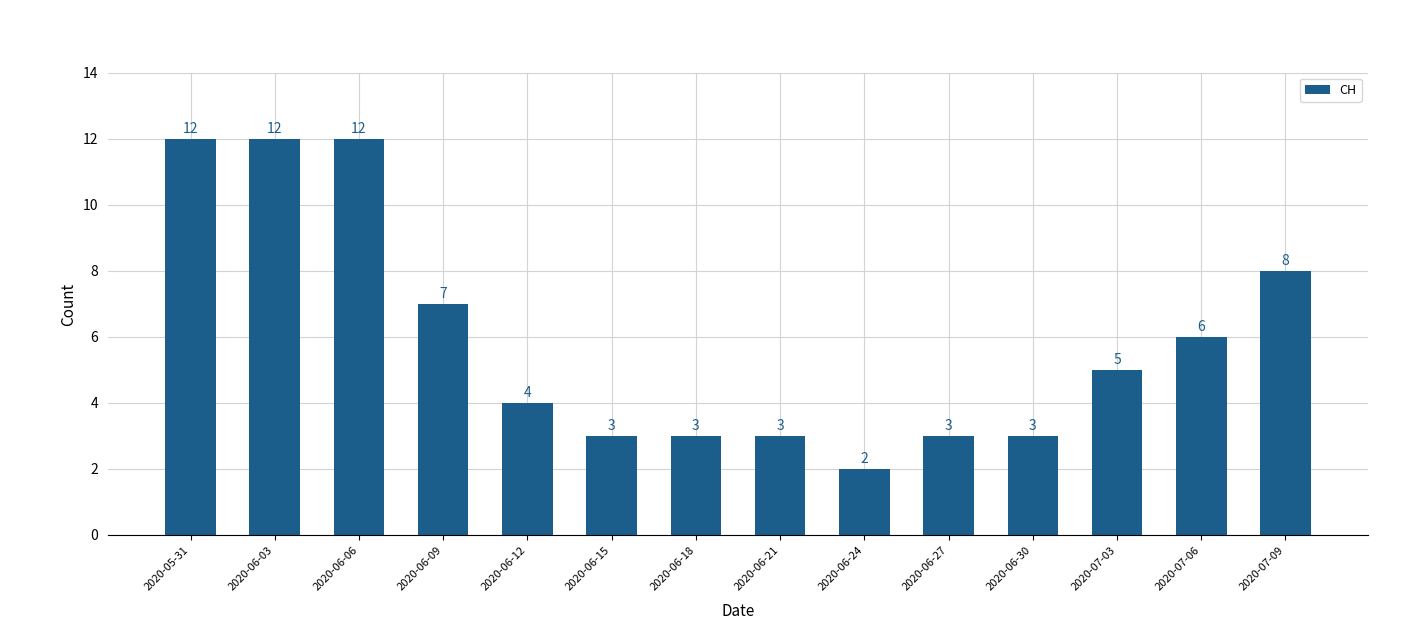

Is it true that the value at 2020-06-12 is 4?

True